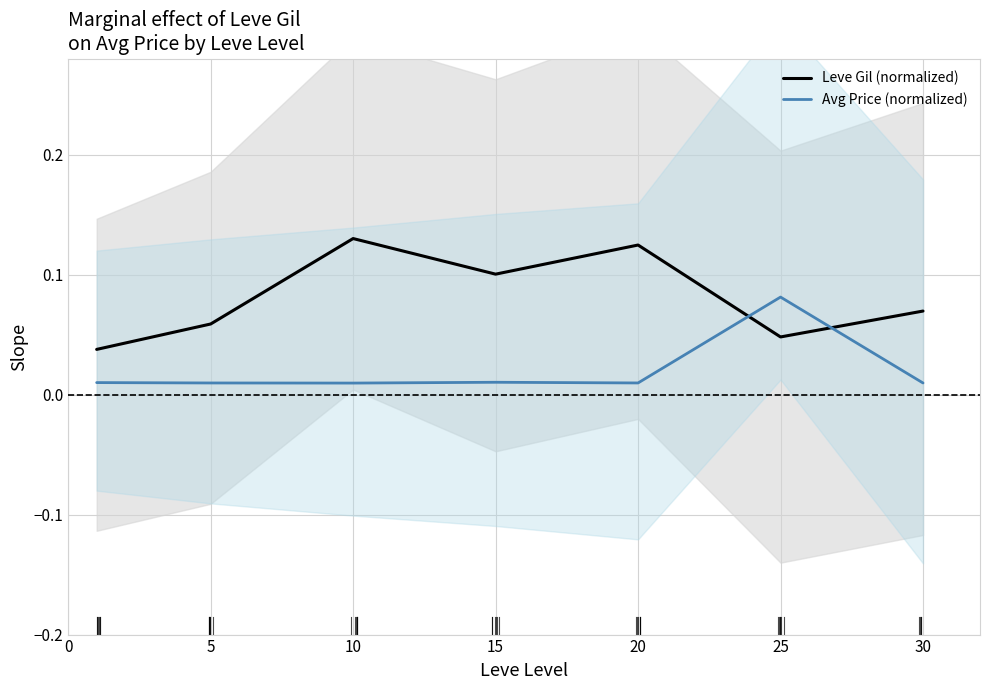

What is the sum of the Leve Gil (normalized) values at 30 and 15?

0.2